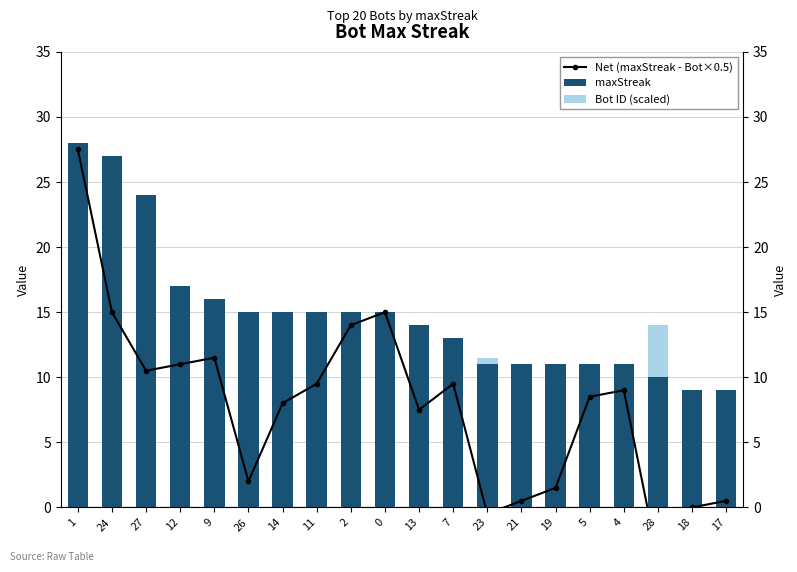

At how many categories does at least one series exceed 22?

3